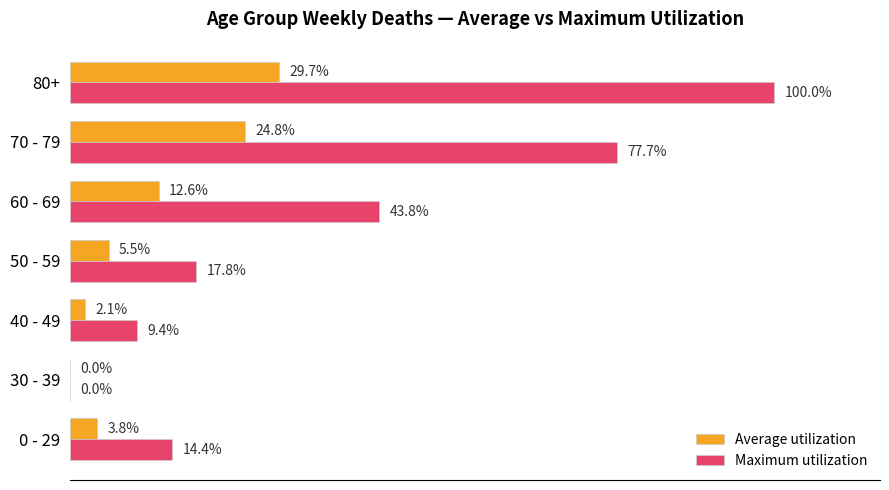

At which category is the sum across all series the highest?

80+